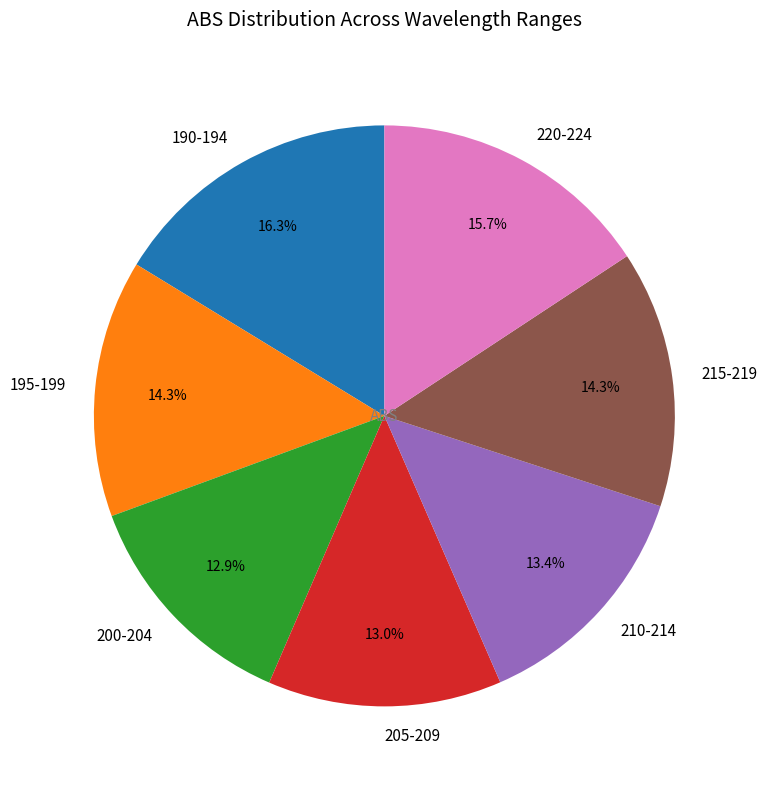

What is the largest slice in the pie chart?

190-194